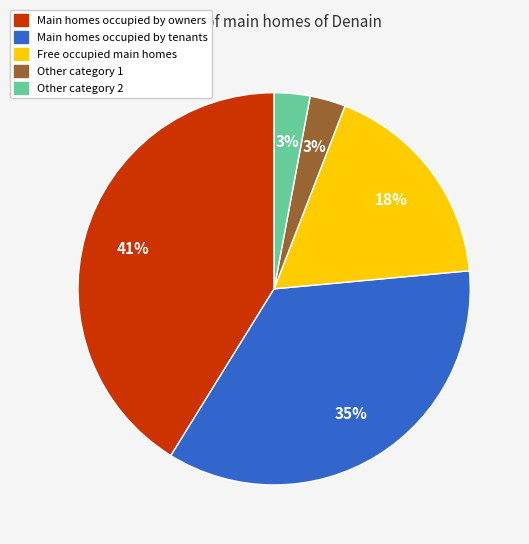

To the nearest percent, what is the average slice percentage?

20%